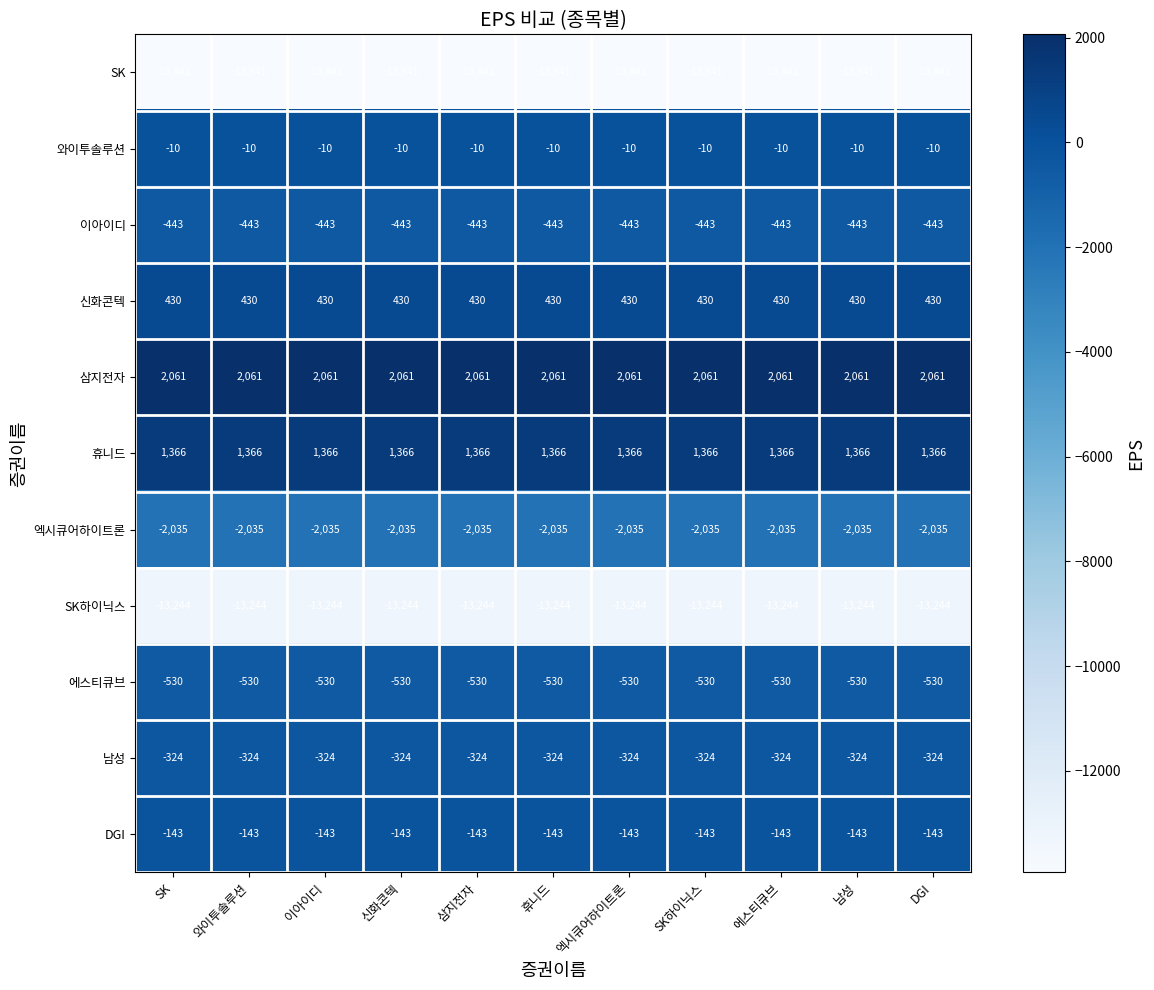

What is the spread (max minus min) of values at SK하이닉스?

16002